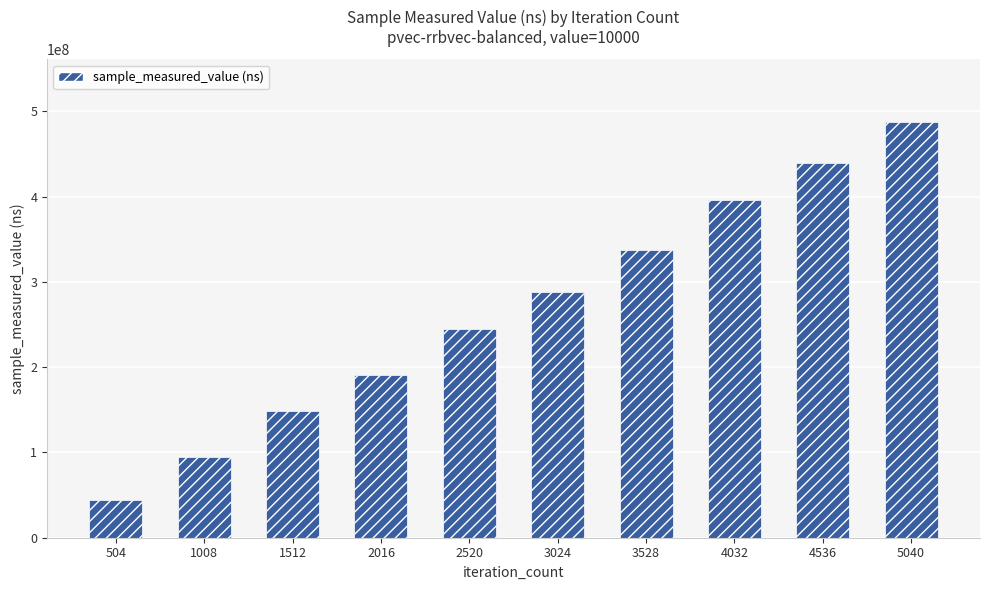

How many bars are there in total?

10